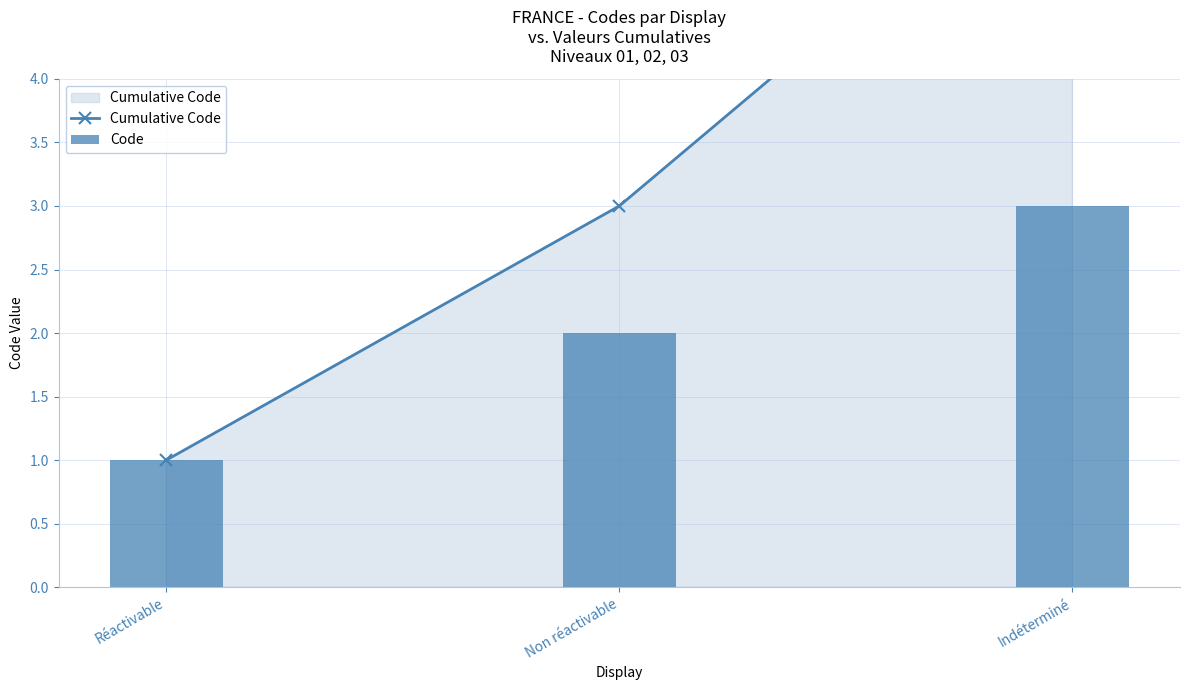

How many Code values are between 1 and 3?

3